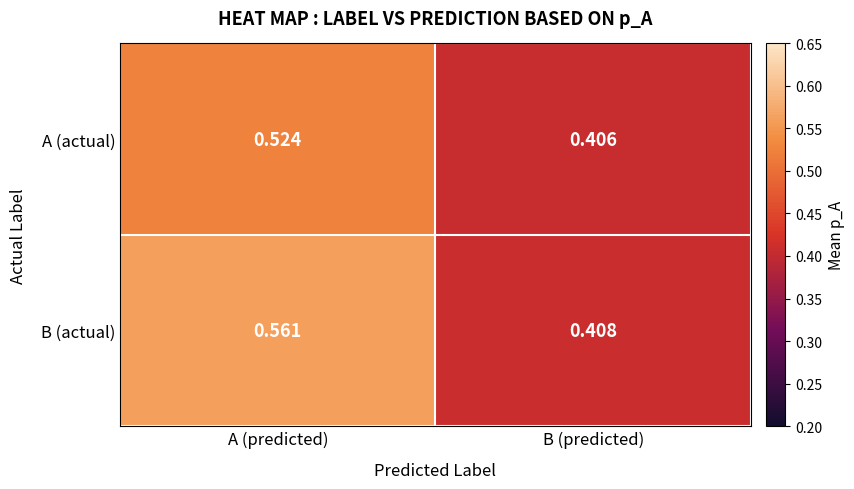

At which label is B (actual) closest to 0?

B (predicted)